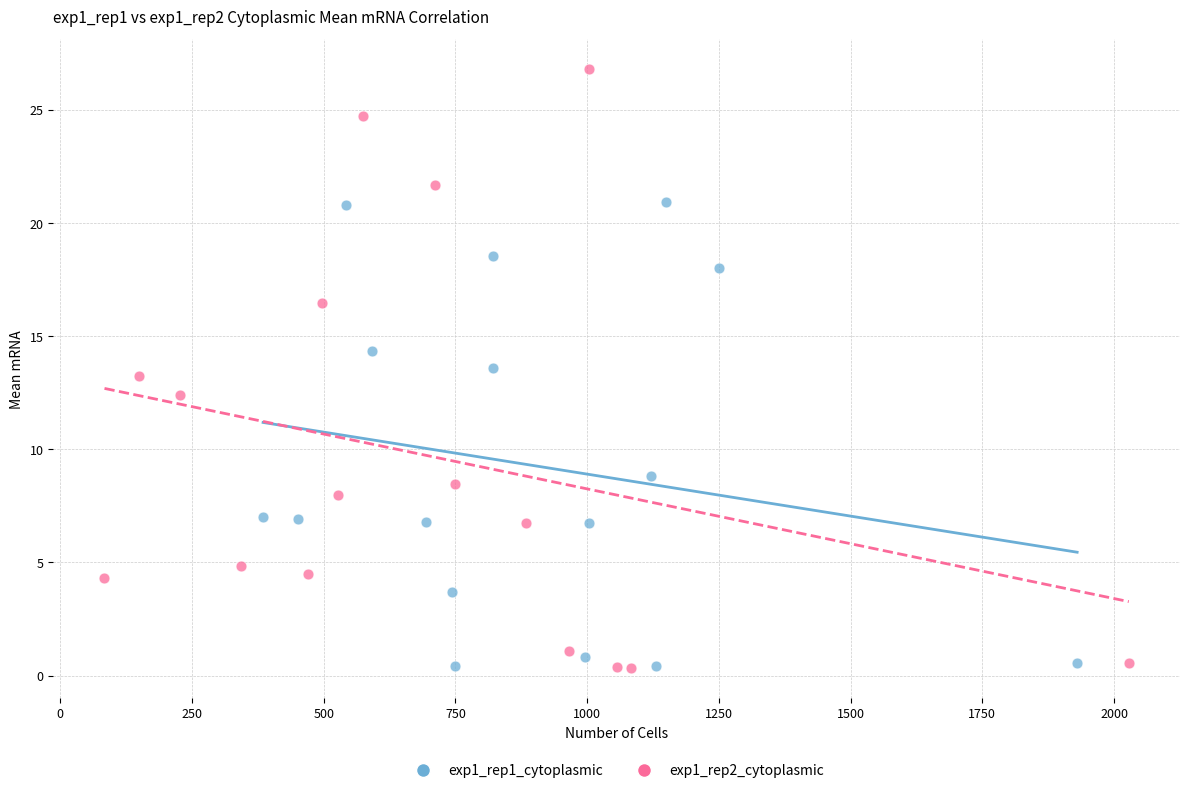

Which series has the largest Y range (max minus min)?

exp1_rep2_cytoplasmic